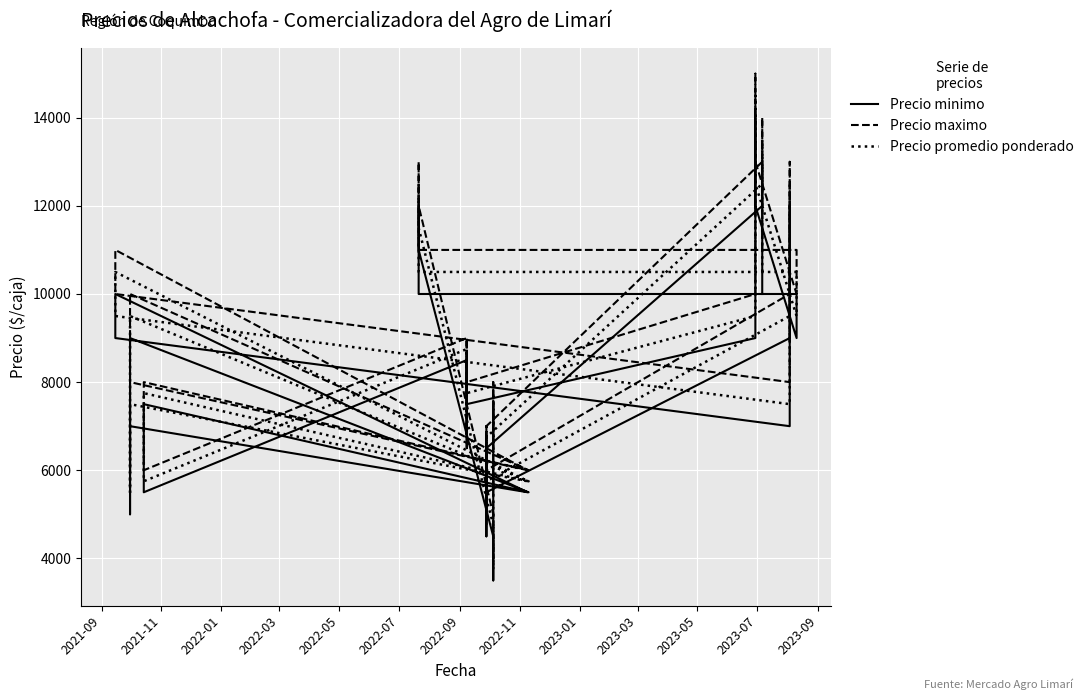

Which series has the largest range (max minus min)?

Precio maximo